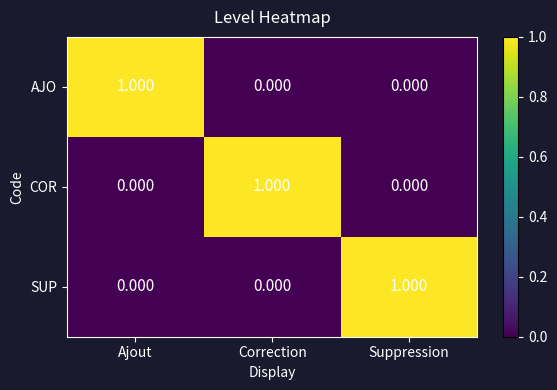

How many data points in AJO are above 0?

1